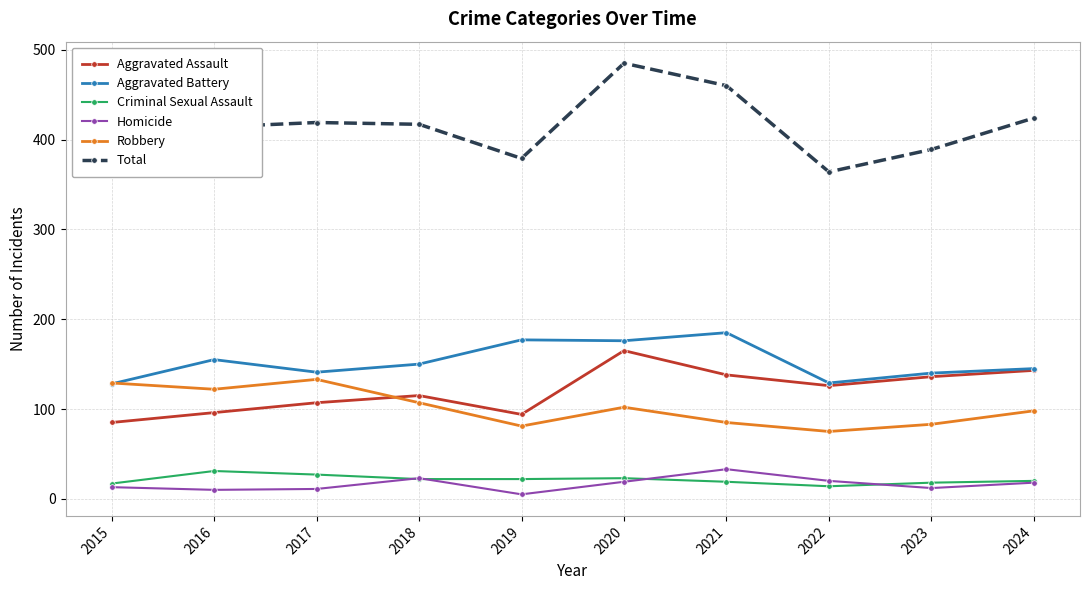

Which series has the largest total across all categories?

Total